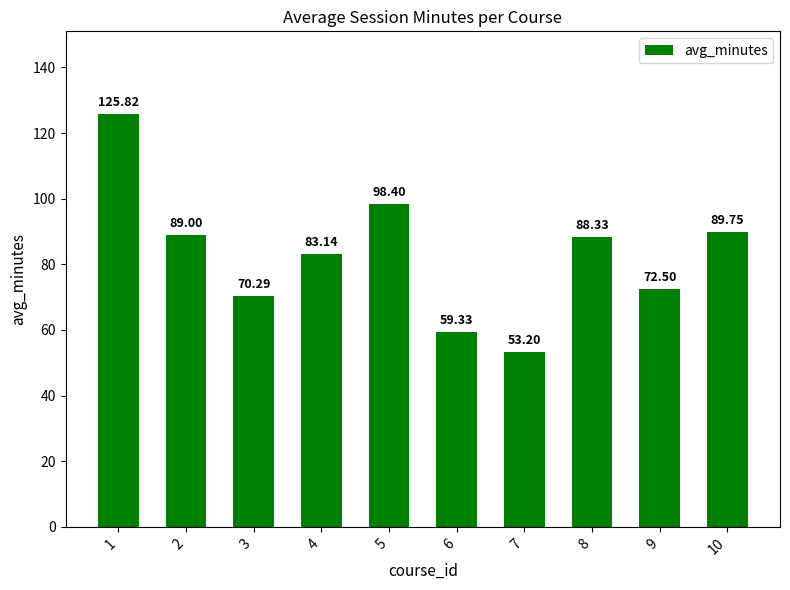

Where does the data first go above 88?

1